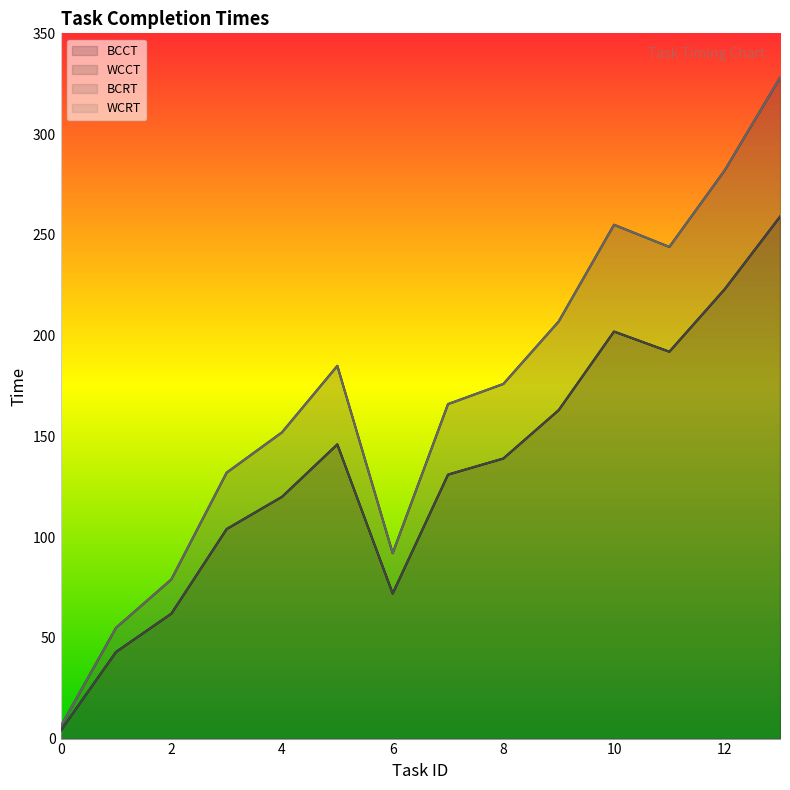

Is the value of BCCT at 4 greater than the value of WCRT at 10?

No